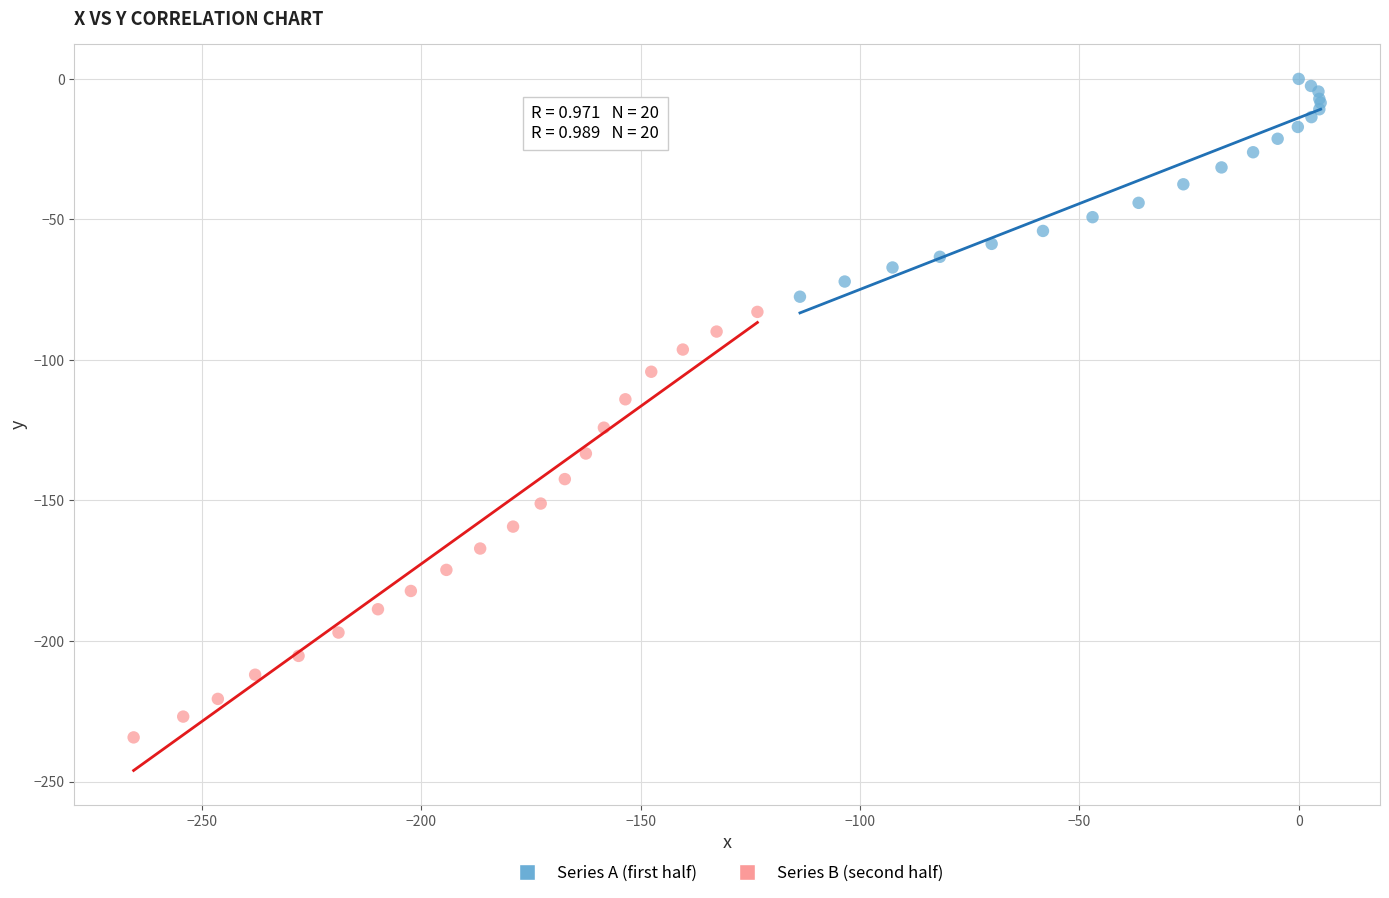

Which series reaches the maximum Y coordinate?

Series A (first half)